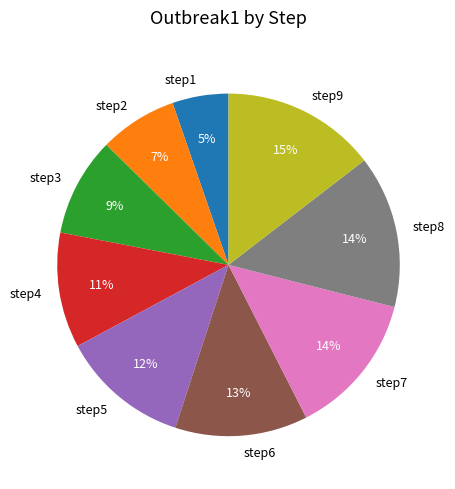

The step2 slice represents 7% of the pie. True or false?

True